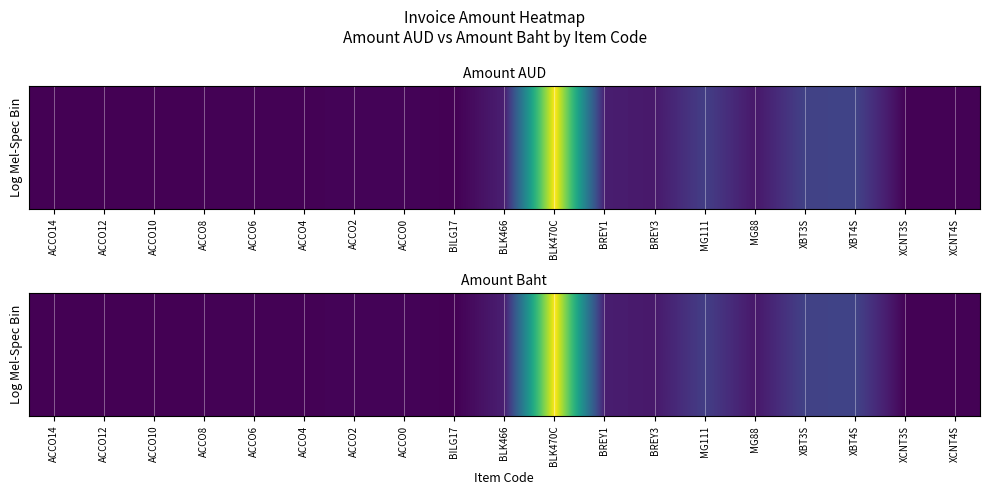

What is the sum of the values at BREY1 and XCNT3S?

0.1